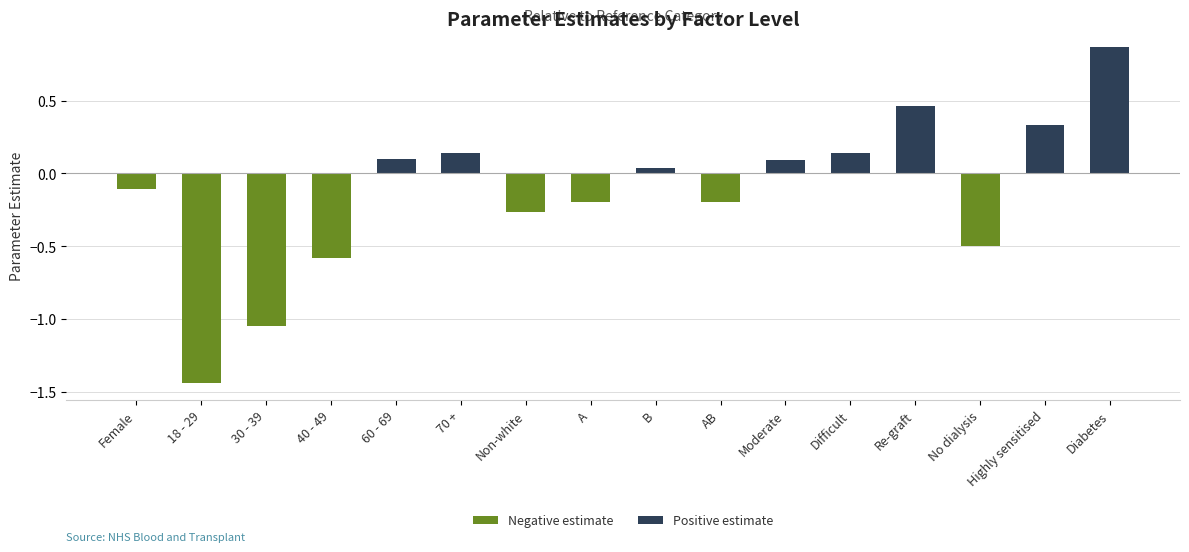

How many bars are there in total?

16